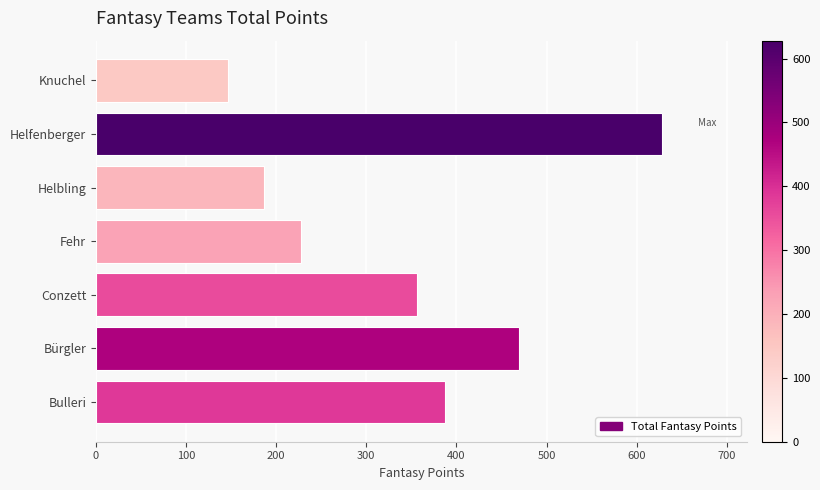

Reading bottom to top, transcribe all the data shown in this chart.

387	469	356	228	187	628	147